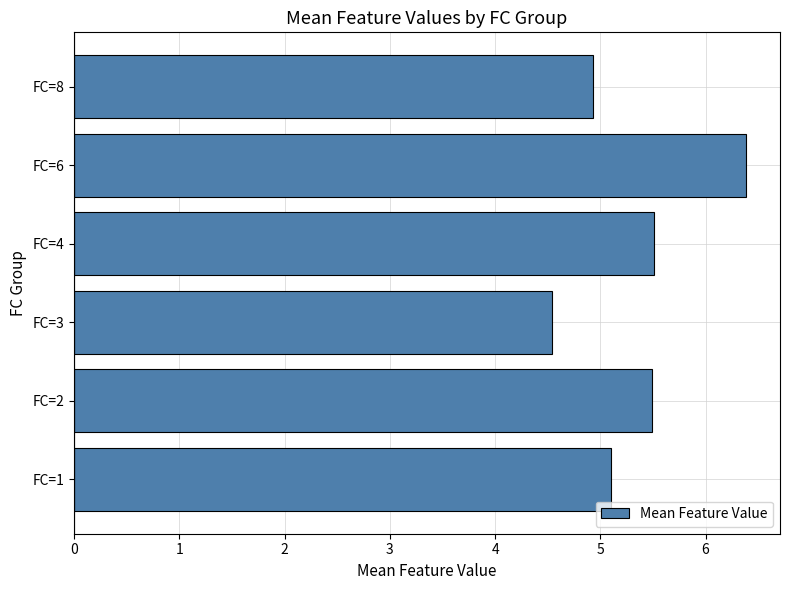

What is the maximum value shown in the chart?

6.4